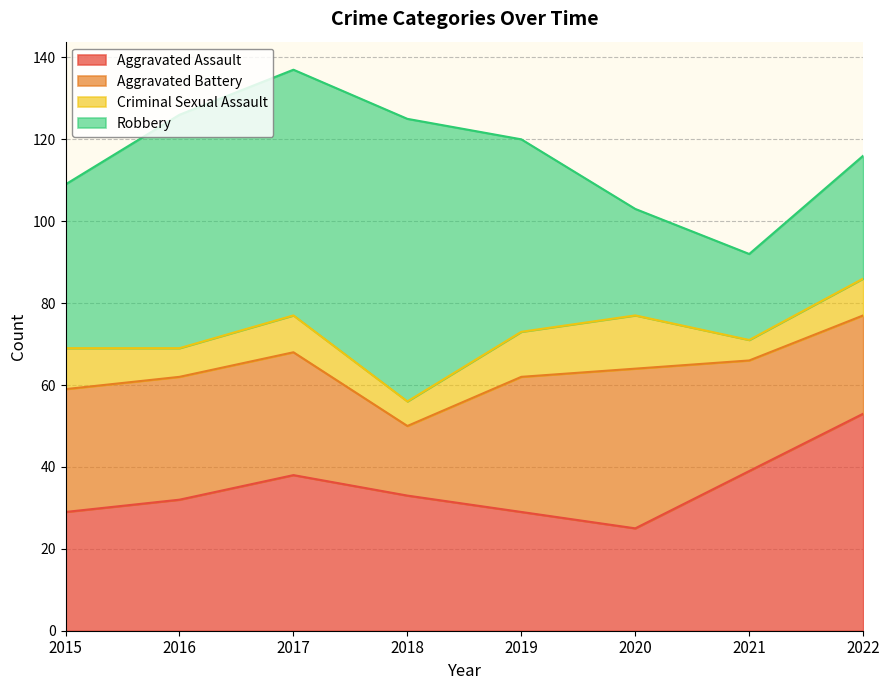

What is the difference between the Criminal Sexual Assault values at 2021 and 2015?

5